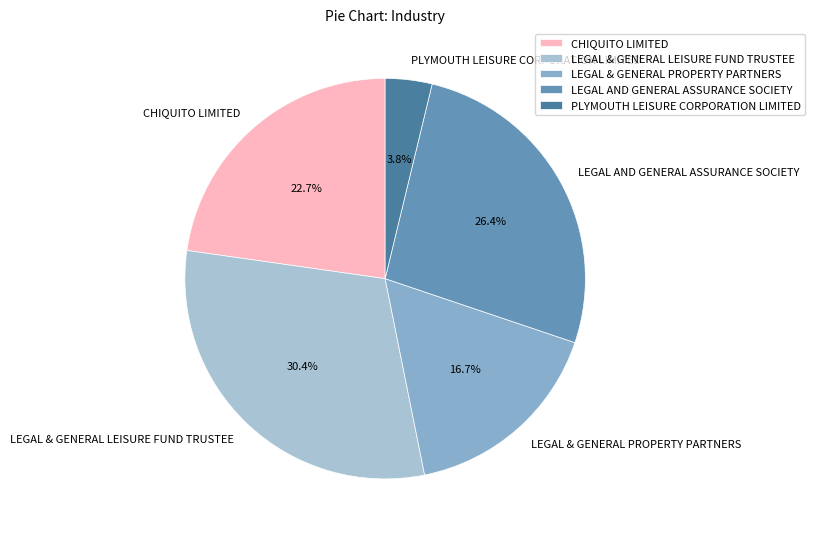

Which has a higher value, LEGAL & GENERAL LEISURE FUND TRUSTEE or CHIQUITO LIMITED?

LEGAL & GENERAL LEISURE FUND TRUSTEE